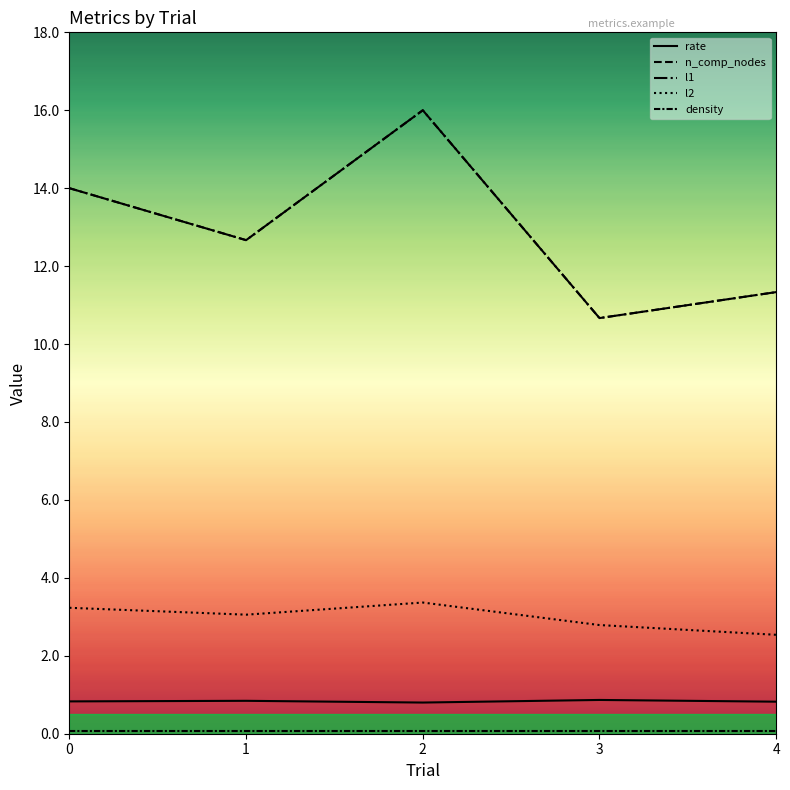

Does the chart have visible grid lines?

No